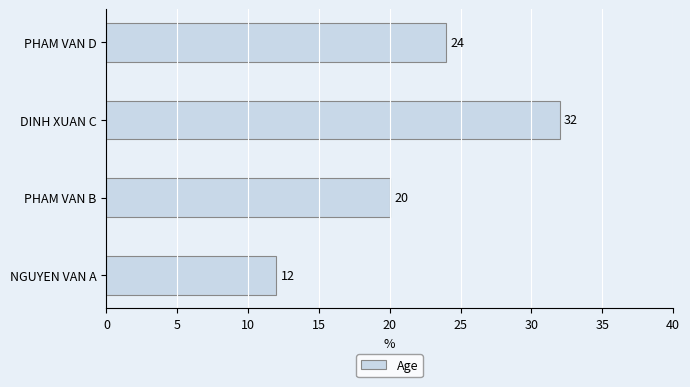

Is it true that the value at PHAM VAN B is 20?

True